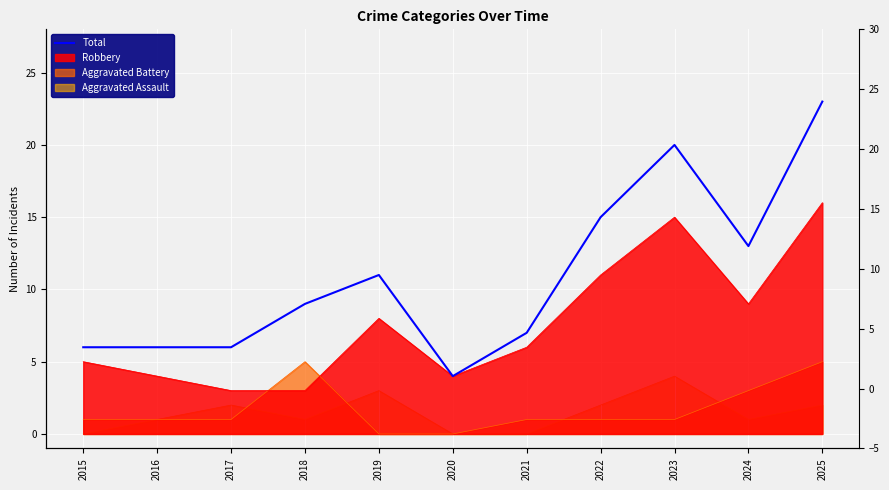

Where is the first local maximum?

2019